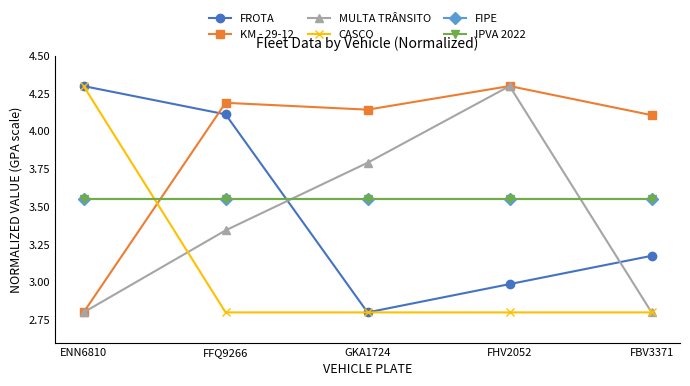

What is the sum of all KM - 29-12 values?

19.5